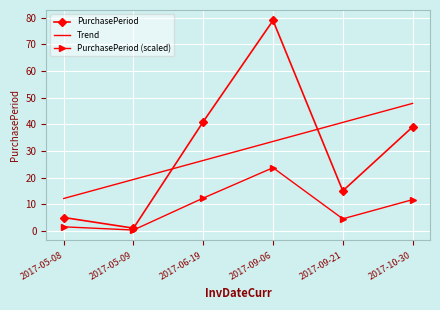

True or false: PurchasePeriod (scaled) has a value of 12.3 at 2017-06-19.

True